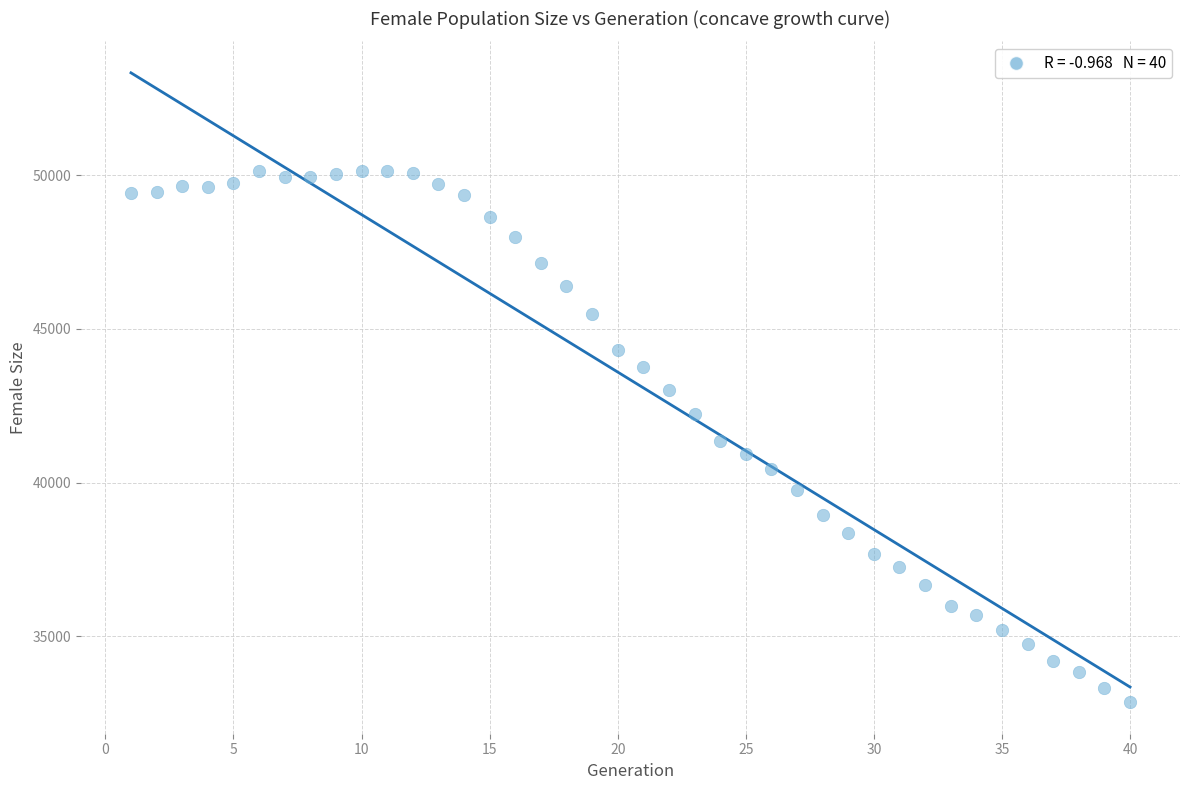

What is the range of X values (max minus min)?

39